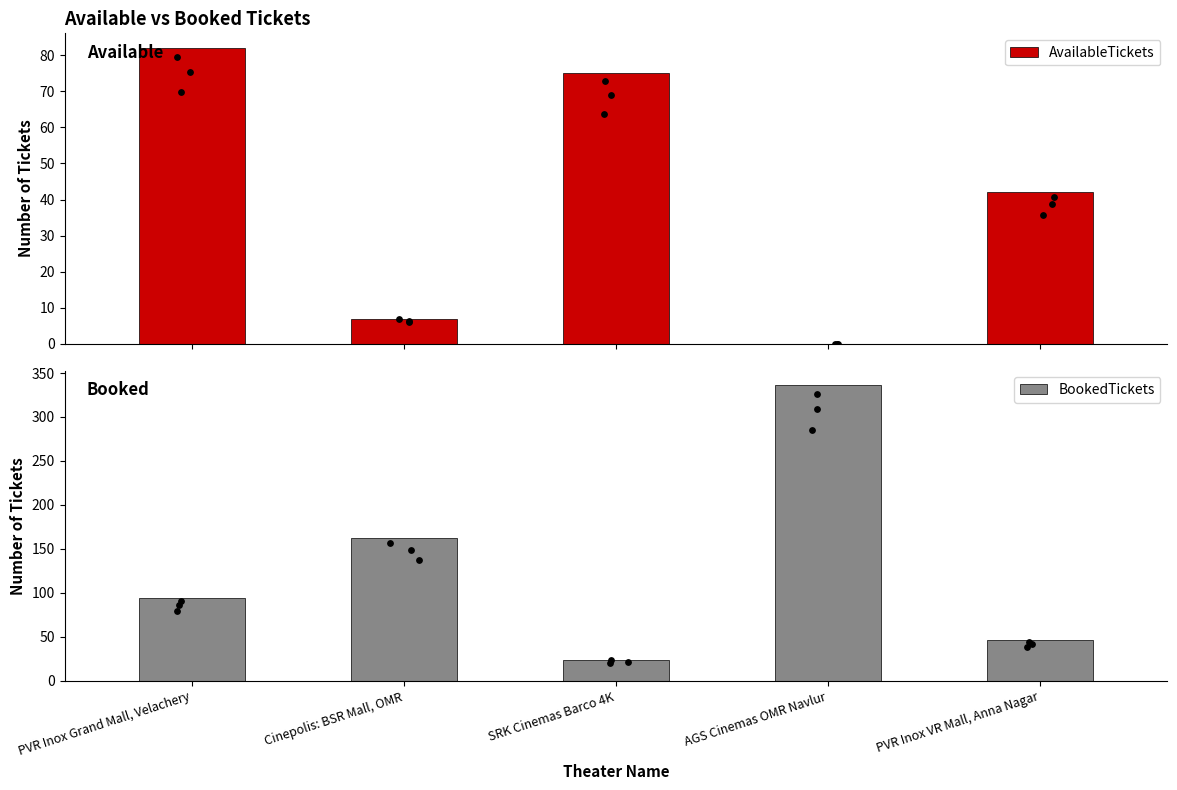

Which series has the largest total across all categories?

BookedTickets